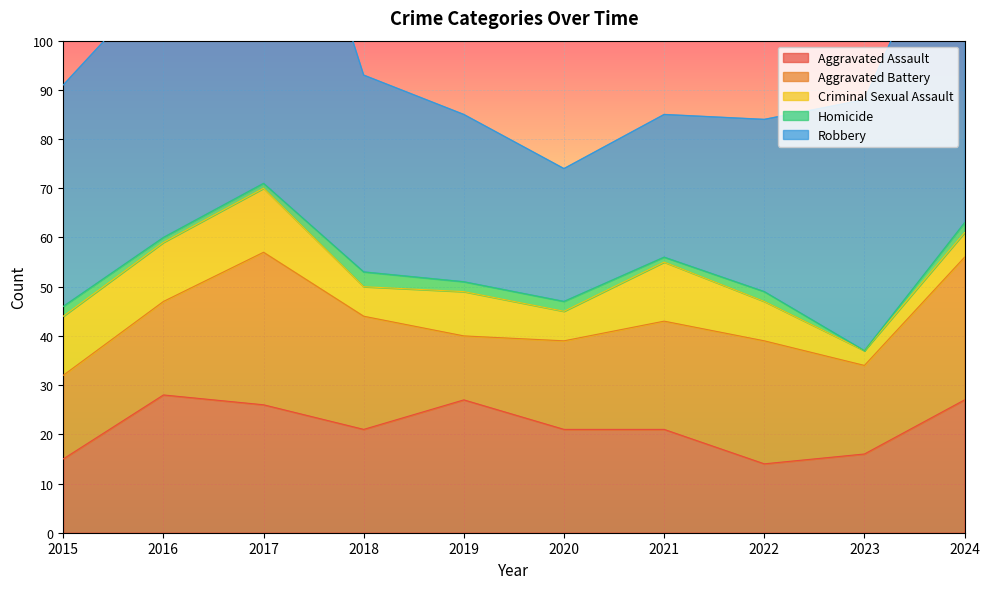

Which has a higher value, 2015 or 2023?

2023